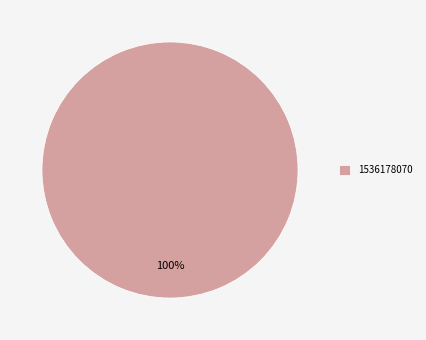

To the nearest percent, what percentage of the pie is 1536178070?

100%